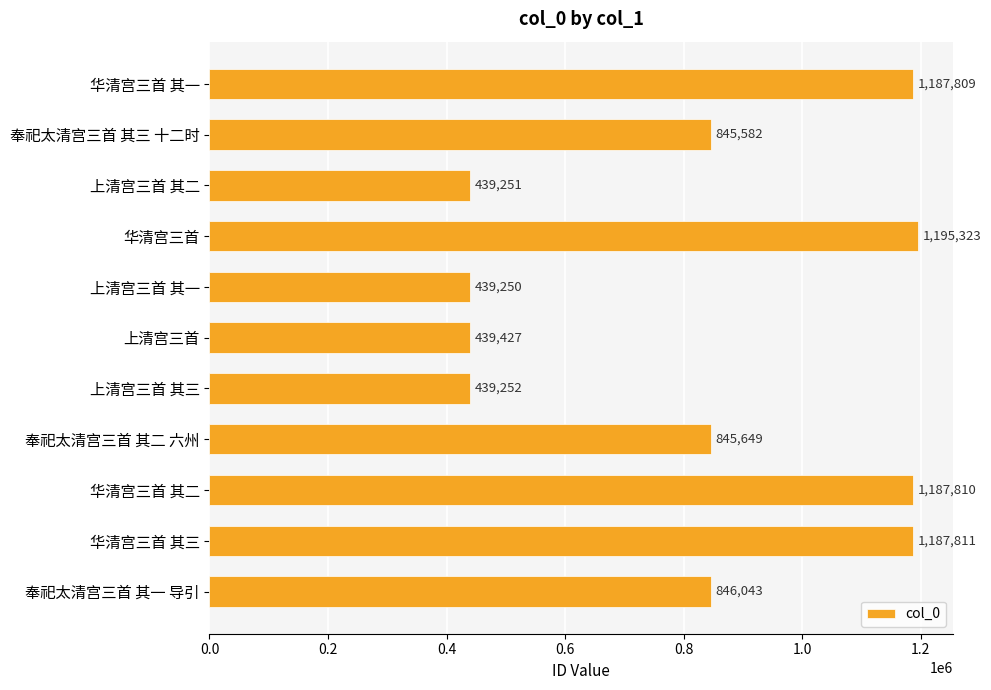

What is the label of the 6th bar from the top?

上清宫三首